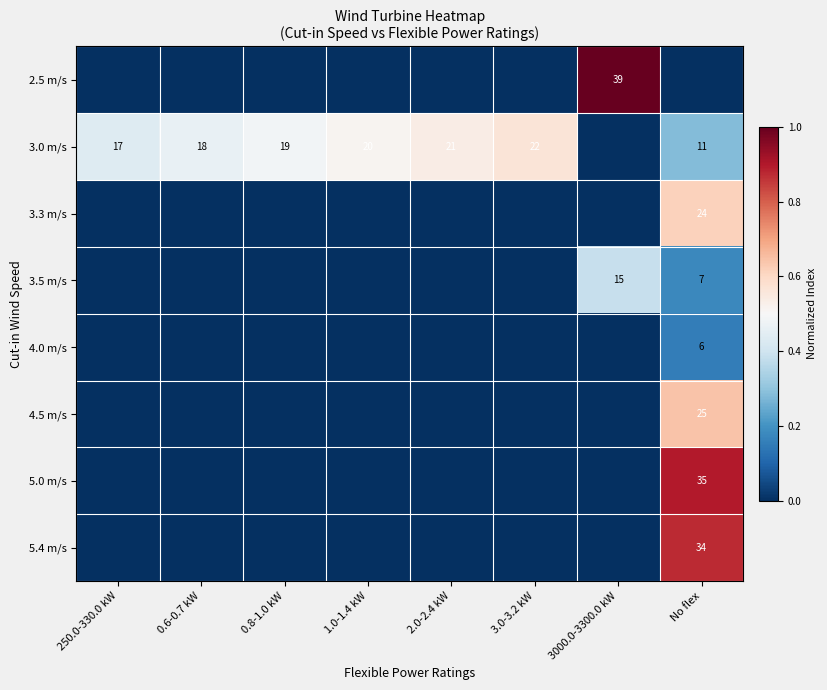

True or false: 5.4 m/s has a value of 17 at No flex.

False